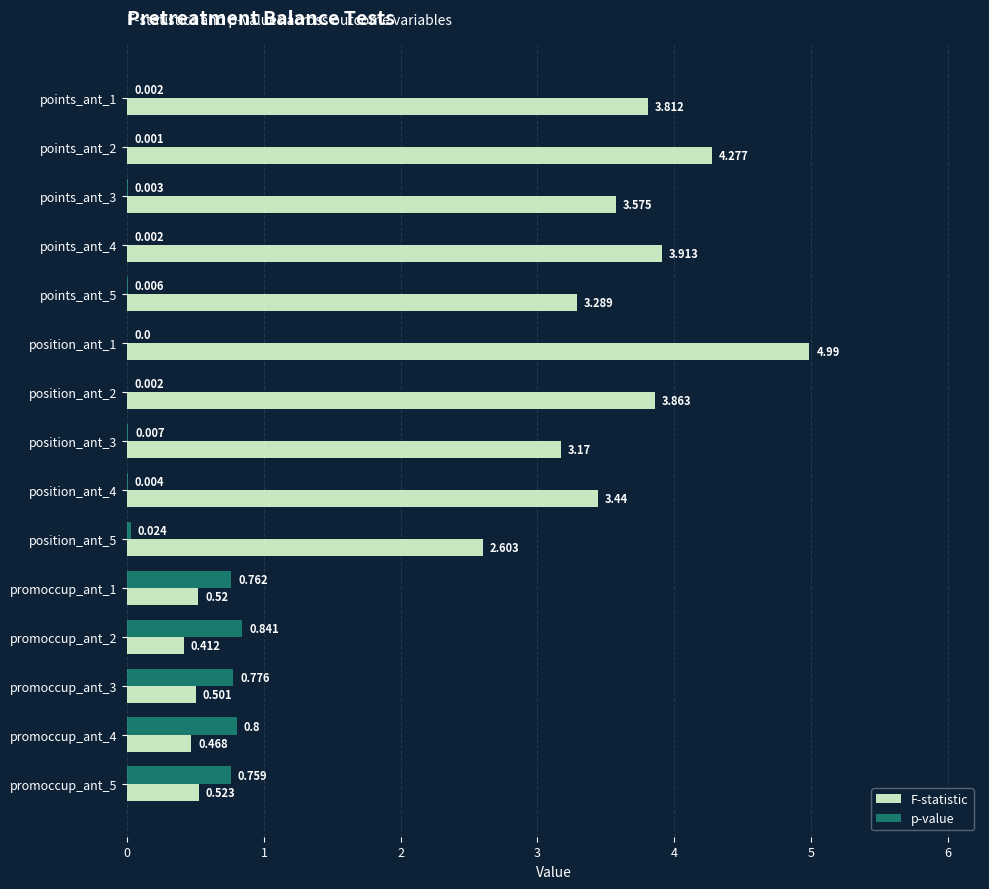

Which series changed the most between points_ant_5 and promoccup_ant_2?

F-statistic